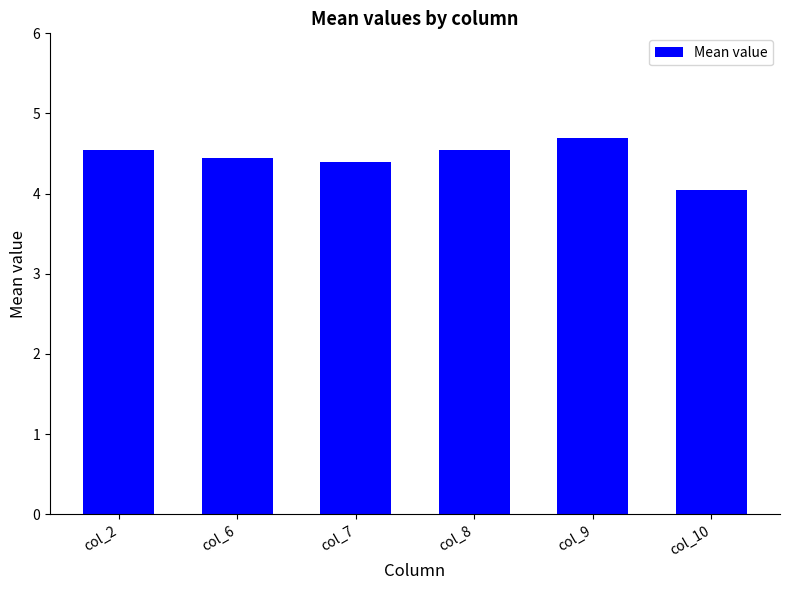

Is it true that the value at col_8 is 7.4?

False